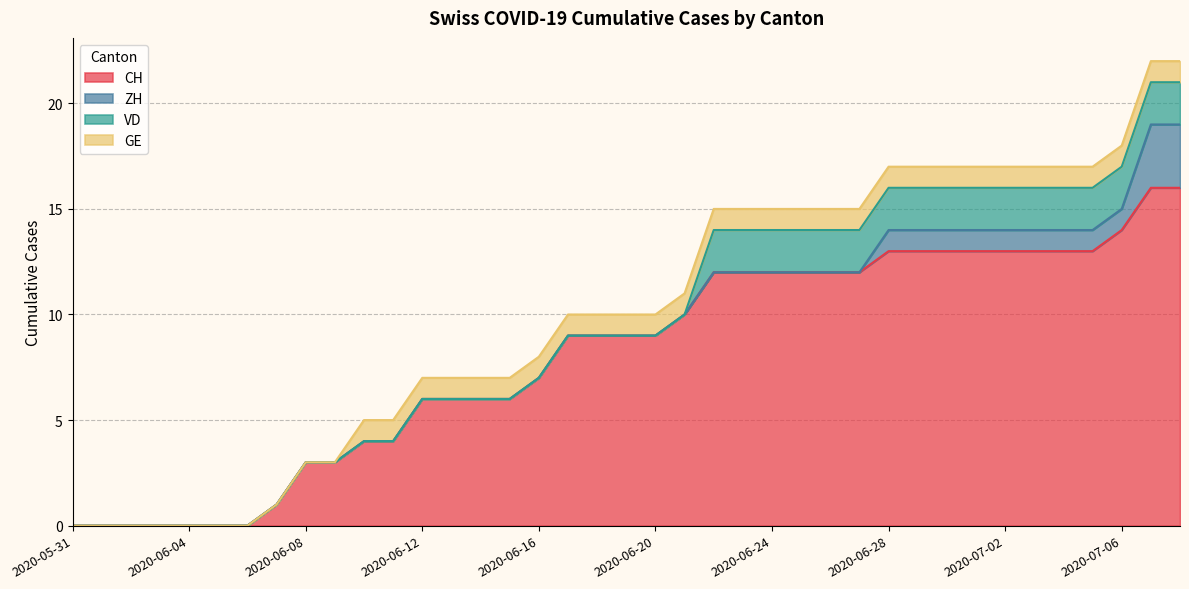

Is the value of ZH at 2020-06-06 greater than the value of VD at 2020-06-04?

No